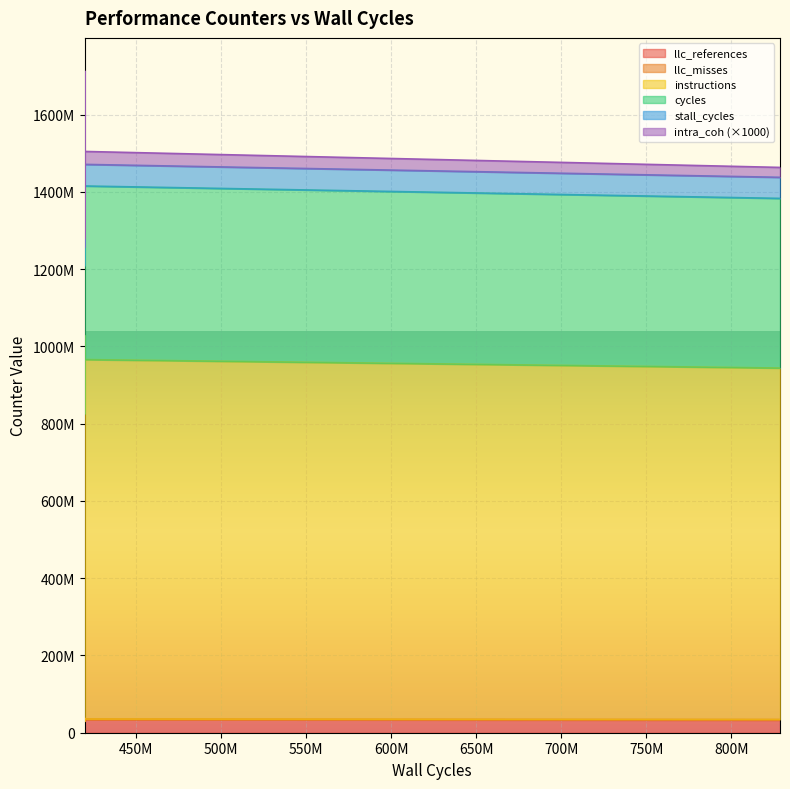

Reading left to right, transcribe all the data shown in this chart.

llc_references: 32669685	34974579	34829874	34250550	31240829	30383466	30939381	31523020	31328030	28667707	30079447	32699961	29629602	29484102	34437654	29560621	28762069	35563925	33353181	33769310
llc_misses: 1891912	2028551	2043160	1966624	1793356	1780408	1753709	1807339	1810345	1682381	1727809	1862192	1684585	1703323	1956998	1730157	1645990	2104498	1873585	1963461
instructions: 909584399	976842482	964119979	944353653	877996895	844216693	855233328	865055358	868562715	795844369	832371937	900434980	828804354	821895018	970393161	825167839	796846974	990826712	929530821	930368764
cycles: 439282079	469516970	461441762	455660197	422164873	406295264	414215040	421871116	420623164	383234068	405747776	435634556	399857770	396835186	468022536	400901328	384344331	471145733	447599185	449377716
stall_cycles: 54544065	58396460	57060773	56555103	52244122	50688659	51808436	52889422	52170440	48269984	50711936	54107185	49317057	49565390	58103911	50302324	47909417	57973118	55378600	55950733
intra_coh: 25632	72324	60265	42609	24477	42845	43975	51773	28402	20949	22816	30365	46604	21310	34946	25385	39001	155683	40029	33506